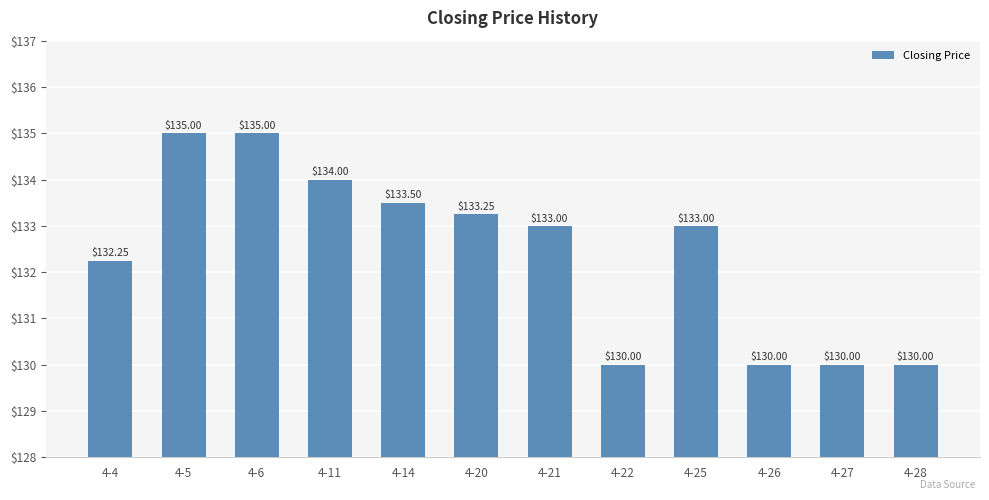

The value at 4-25 is 73.4. True or false?

False